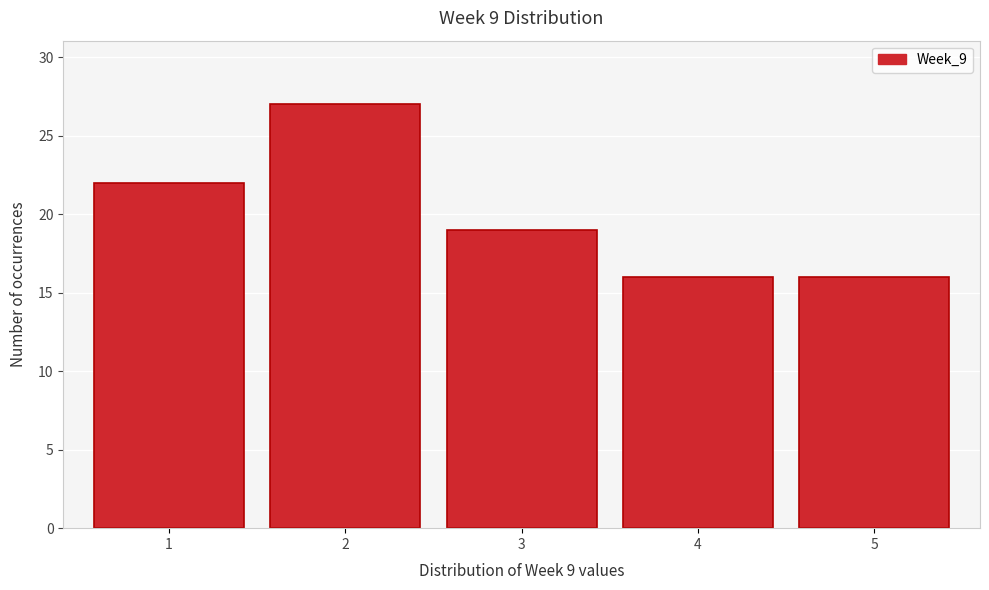

Reading left to right, transcribe this chart: for each bar, give the range it covers on the x-axis and its height. The values are not printed on the chart, so give them approximately, as read against the axis.

0.5 to 1.5: 22
1.5 to 2.5: 27
2.5 to 3.5: 19
3.5 to 4.5: 16
4.5 to 5.5: 16